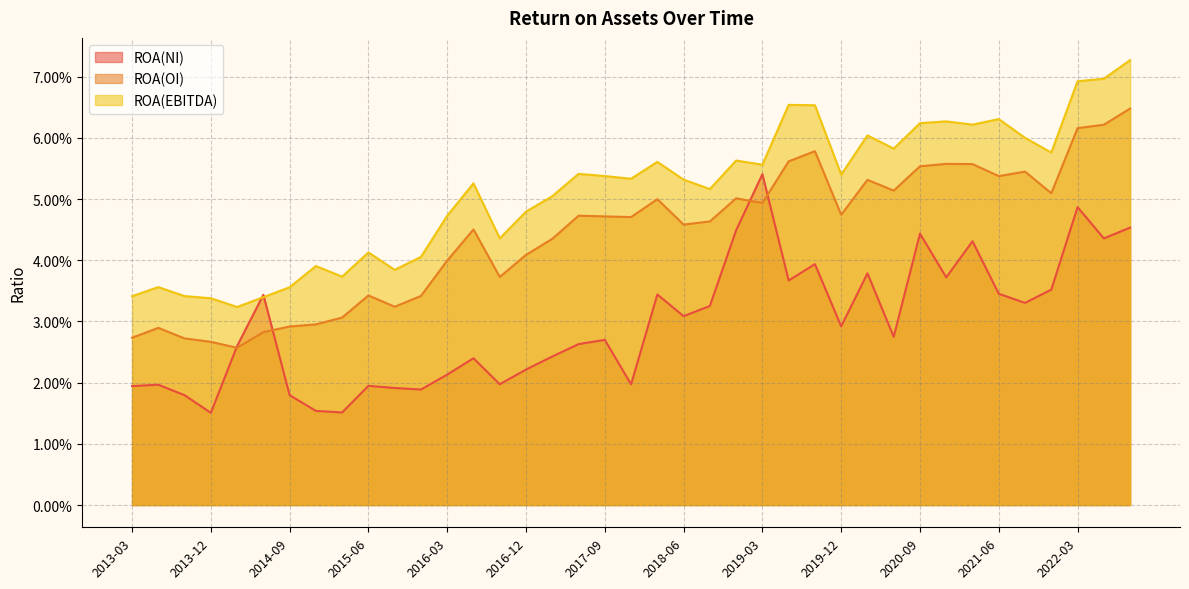

What is the label of the 15th point from the right?

2019-03